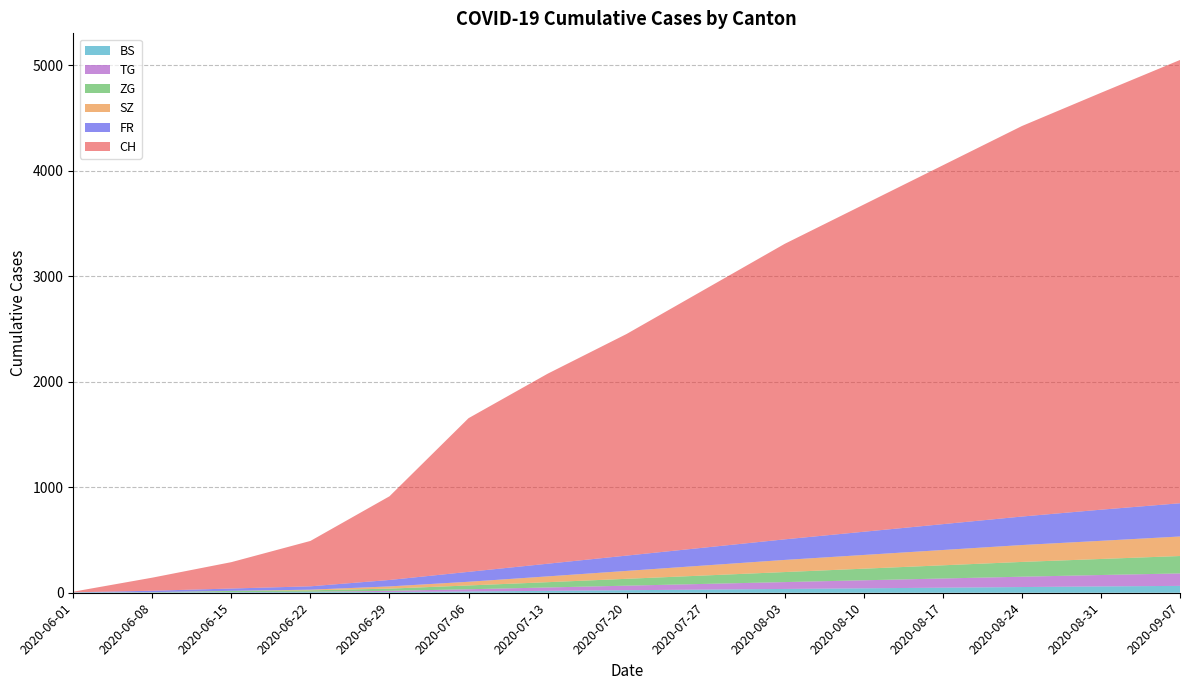

Reading right to left, extract all data points from this chart.

CH: 2020-09-07=4200	2020-08-31=3950	2020-08-24=3700	2020-08-17=3400	2020-08-10=3100	2020-08-03=2800	2020-07-27=2450	2020-07-20=2100	2020-07-13=1800	2020-07-06=1456	2020-06-29=793	2020-06-22=430	2020-06-15=250	2020-06-08=124	2020-06-01=6
FR: 2020-09-07=315	2020-08-31=295	2020-08-24=270	2020-08-17=245	2020-08-10=220	2020-08-03=195	2020-07-27=170	2020-07-20=145	2020-07-13=120	2020-07-06=94	2020-06-29=61	2020-06-22=32	2020-06-15=22	2020-06-08=13	2020-06-01=0
ZG: 2020-09-07=165	2020-08-31=152	2020-08-24=140	2020-08-17=125	2020-08-10=110	2020-08-03=95	2020-07-27=80	2020-07-20=65	2020-07-13=50	2020-07-06=36	2020-06-29=21	2020-06-22=14	2020-06-15=11	2020-06-08=1	2020-06-01=0
SZ: 2020-09-07=185	2020-08-31=172	2020-08-24=160	2020-08-17=145	2020-08-10=130	2020-08-03=115	2020-07-27=95	2020-07-20=75	2020-07-13=55	2020-07-06=35	2020-06-29=21	2020-06-22=6	2020-06-15=1	2020-06-08=0	2020-06-01=0
BS: 2020-09-07=65	2020-08-31=60	2020-08-24=54	2020-08-17=48	2020-08-10=42	2020-08-03=36	2020-07-27=30	2020-07-20=24	2020-07-13=18	2020-07-06=12	2020-06-29=7	2020-06-22=7	2020-06-15=5	2020-06-08=4	2020-06-01=4
TG: 2020-09-07=118	2020-08-31=108	2020-08-24=98	2020-08-17=87	2020-08-10=76	2020-08-03=65	2020-07-27=54	2020-07-20=43	2020-07-13=32	2020-07-06=21	2020-06-29=11	2020-06-22=2	2020-06-15=1	2020-06-08=1	2020-06-01=0